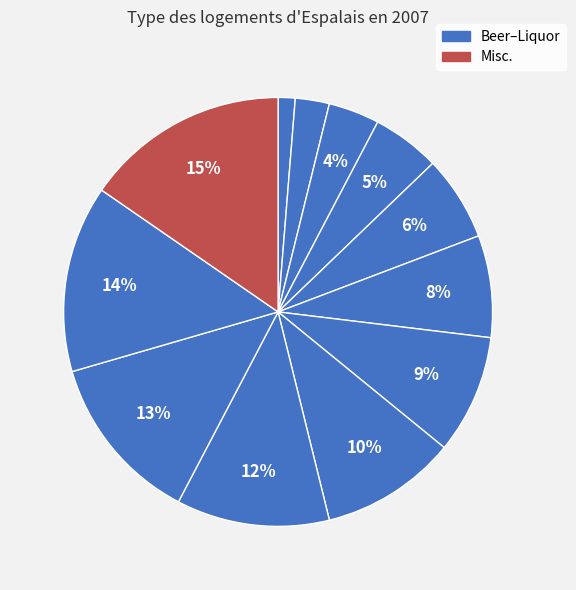

Count the number of slices in the pie.

12